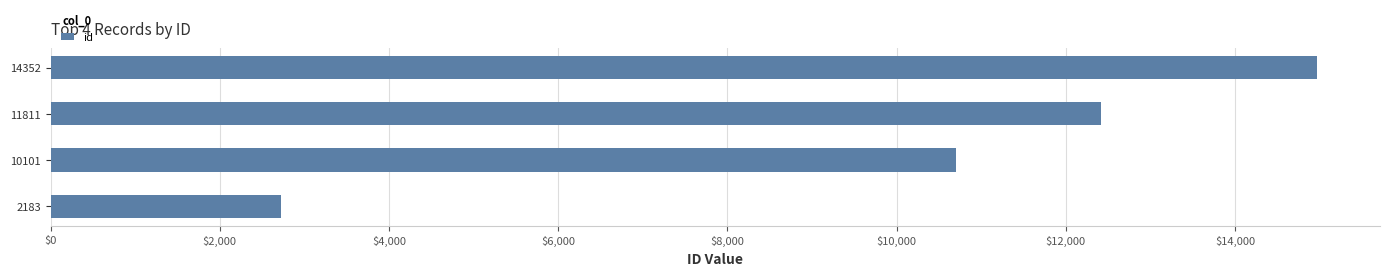

Which has a higher value, 14352 or 11811?

14352